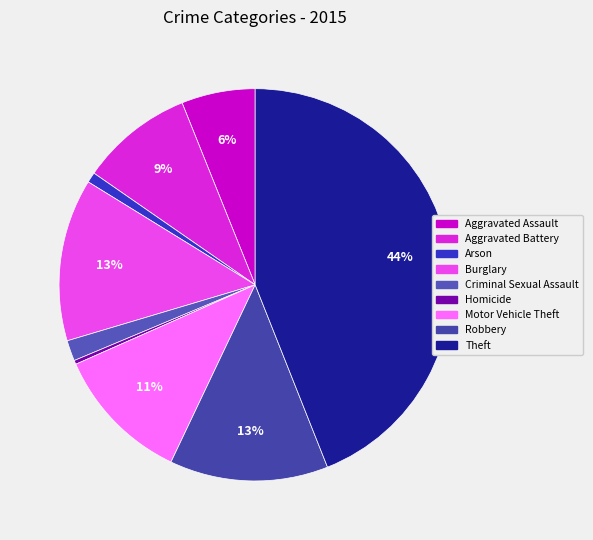

To the nearest percent, what portion does Theft represent?

44%